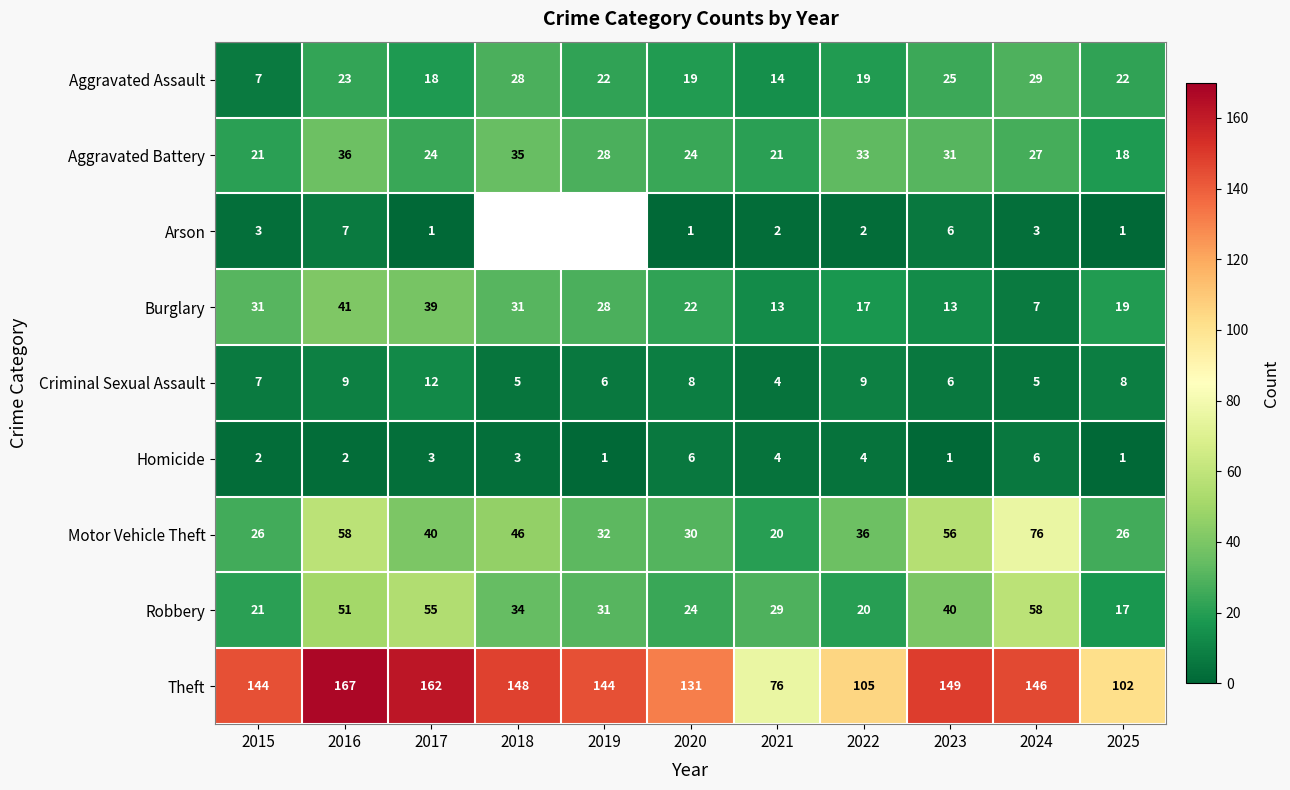

Is the value of Burglary at 2020 greater than the value of Motor Vehicle Theft at 2020?

No